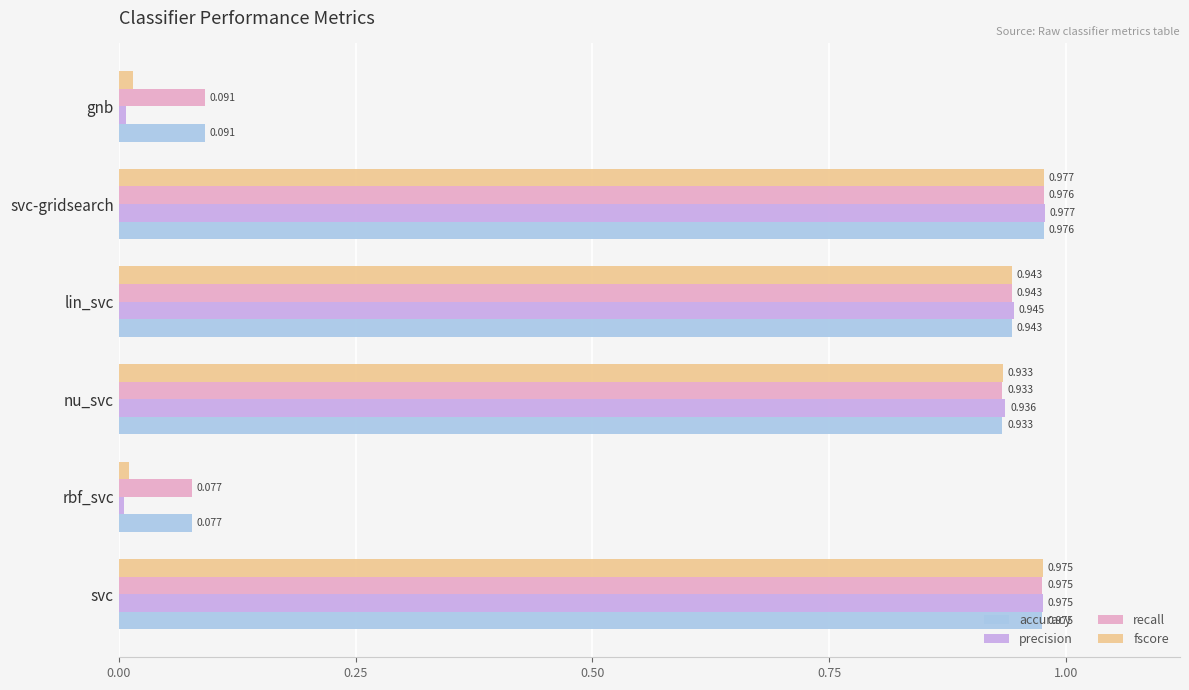

List the labels in order of recall value, smallest first.

rbf_svc, gnb, nu_svc, lin_svc, svc, svc-gridsearch